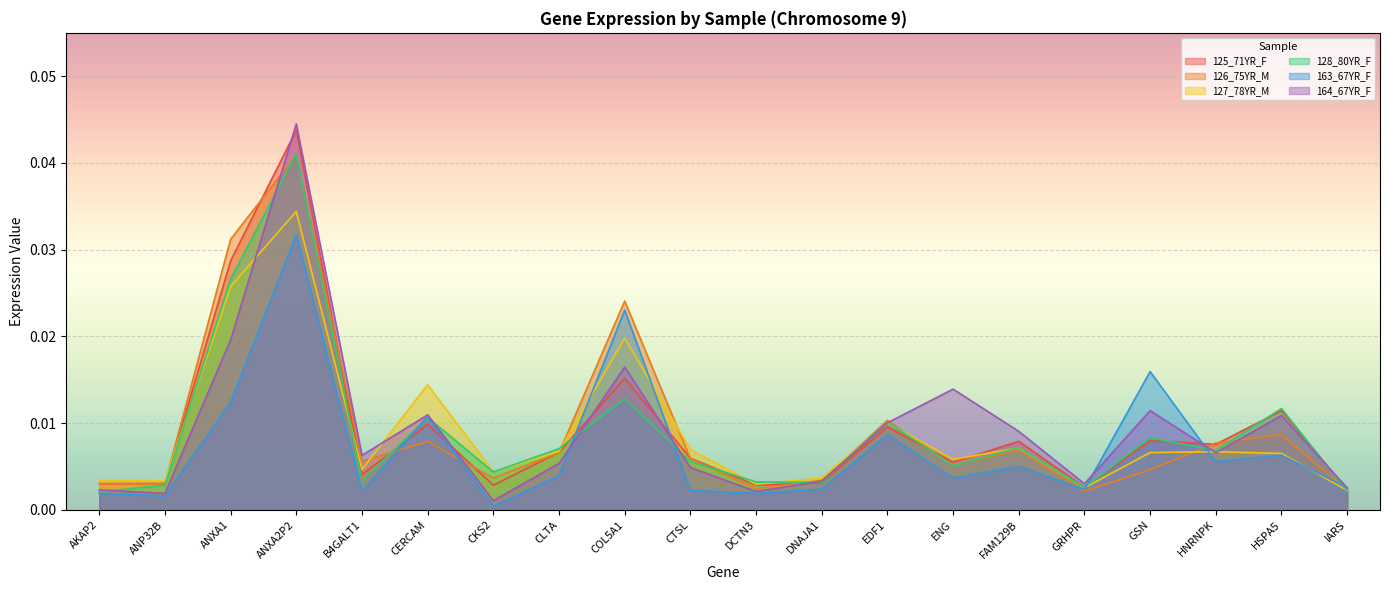

How many intersections are there between 125_71YR_F and 128_80YR_F?

8